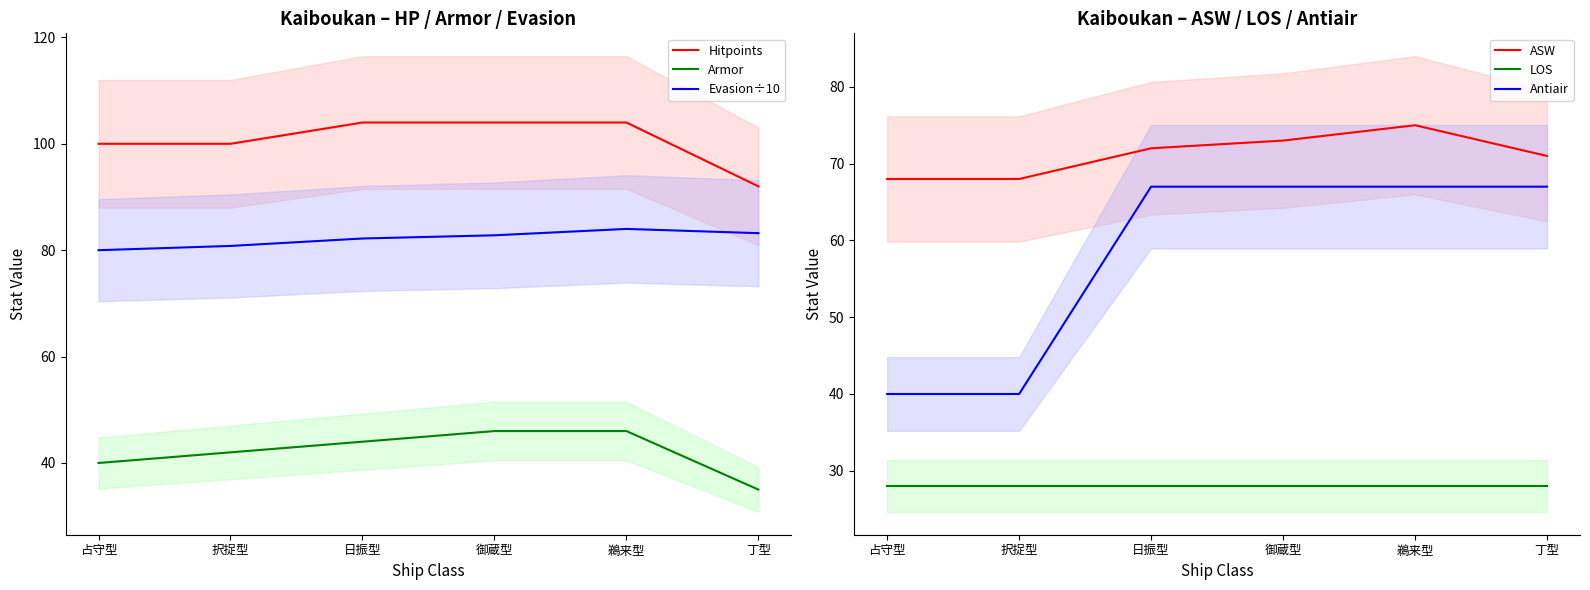

Between 択捉型 and 日振型, which is larger?

日振型